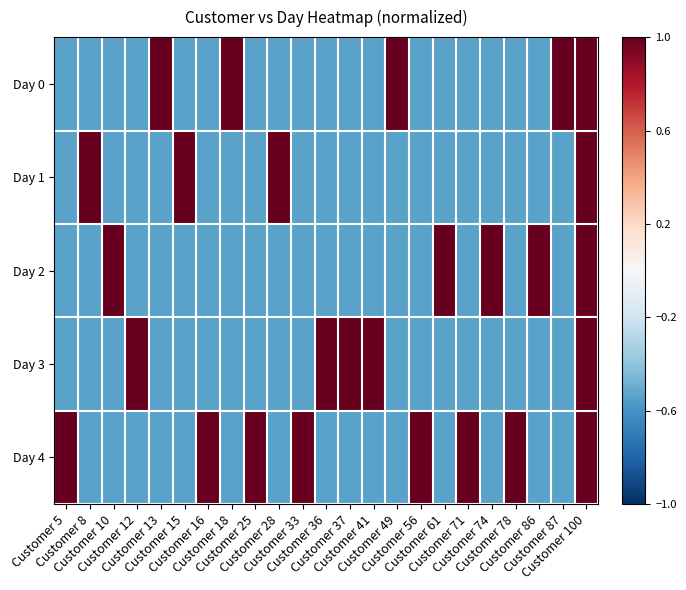

Reading left to right, list all the values displayed in this chart.

Day 0: Customer 5=-0.5	Customer 8=-0.5	Customer 10=-0.5	Customer 12=-0.5	Customer 13=1.0	Customer 15=-0.5	Customer 16=-0.5	Customer 18=1.0	Customer 25=-0.5	Customer 28=-0.5	Customer 33=-0.5	Customer 36=-0.5	Customer 37=-0.5	Customer 41=-0.5	Customer 49=1.0	Customer 56=-0.5	Customer 61=-0.5	Customer 71=-0.5	Customer 74=-0.5	Customer 78=-0.5	Customer 86=-0.5	Customer 87=1.0	Customer 100=1.0
Day 1: Customer 5=-0.5	Customer 8=1.0	Customer 10=-0.5	Customer 12=-0.5	Customer 13=-0.5	Customer 15=1.0	Customer 16=-0.5	Customer 18=-0.5	Customer 25=-0.5	Customer 28=1.0	Customer 33=-0.5	Customer 36=-0.5	Customer 37=-0.5	Customer 41=-0.5	Customer 49=-0.5	Customer 56=-0.5	Customer 61=-0.5	Customer 71=-0.5	Customer 74=-0.5	Customer 78=-0.5	Customer 86=-0.5	Customer 87=-0.5	Customer 100=1.0
Day 2: Customer 5=-0.5	Customer 8=-0.5	Customer 10=1.0	Customer 12=-0.5	Customer 13=-0.5	Customer 15=-0.5	Customer 16=-0.5	Customer 18=-0.5	Customer 25=-0.5	Customer 28=-0.5	Customer 33=-0.5	Customer 36=-0.5	Customer 37=-0.5	Customer 41=-0.5	Customer 49=-0.5	Customer 56=-0.5	Customer 61=1.0	Customer 71=-0.5	Customer 74=1.0	Customer 78=-0.5	Customer 86=1.0	Customer 87=-0.5	Customer 100=1.0
Day 3: Customer 5=-0.5	Customer 8=-0.5	Customer 10=-0.5	Customer 12=1.0	Customer 13=-0.5	Customer 15=-0.5	Customer 16=-0.5	Customer 18=-0.5	Customer 25=-0.5	Customer 28=-0.5	Customer 33=-0.5	Customer 36=1.0	Customer 37=1.0	Customer 41=1.0	Customer 49=-0.5	Customer 56=-0.5	Customer 61=-0.5	Customer 71=-0.5	Customer 74=-0.5	Customer 78=-0.5	Customer 86=-0.5	Customer 87=-0.5	Customer 100=1.0
Day 4: Customer 5=1.0	Customer 8=-0.5	Customer 10=-0.5	Customer 12=-0.5	Customer 13=-0.5	Customer 15=-0.5	Customer 16=1.0	Customer 18=-0.5	Customer 25=1.0	Customer 28=-0.5	Customer 33=1.0	Customer 36=-0.5	Customer 37=-0.5	Customer 41=-0.5	Customer 49=-0.5	Customer 56=1.0	Customer 61=-0.5	Customer 71=1.0	Customer 74=-0.5	Customer 78=1.0	Customer 86=-0.5	Customer 87=-0.5	Customer 100=1.0